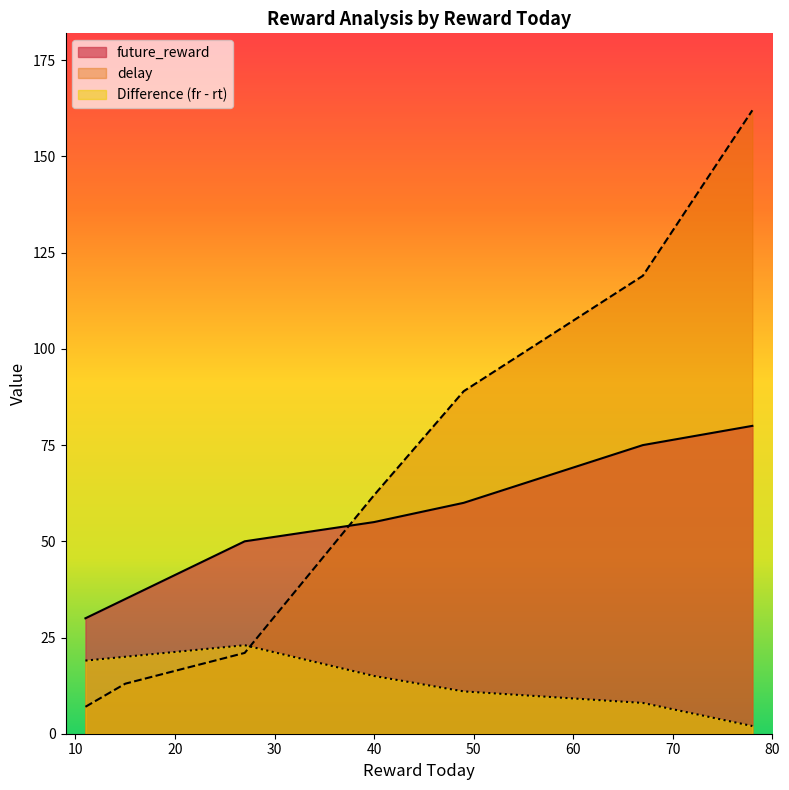

At 67, list the series in order from largest to smallest.

delay, future_reward, Difference (fr - rt)